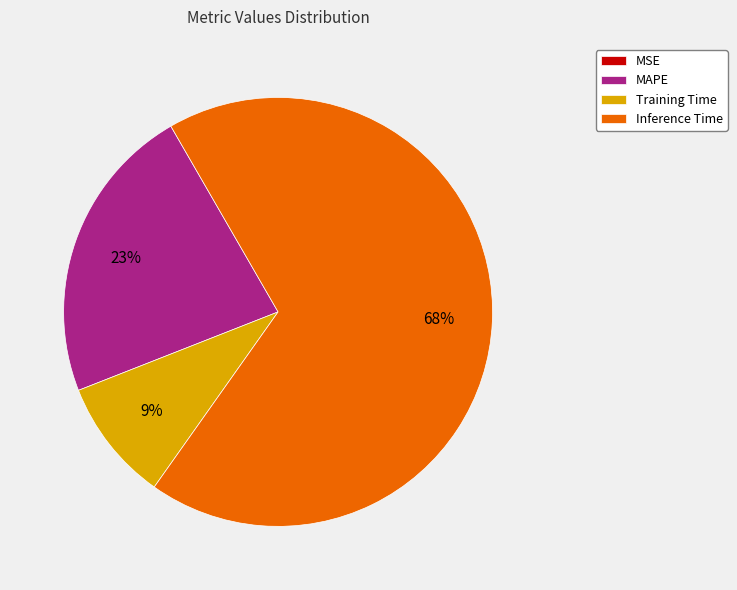

The MAPE slice represents 23% of the pie. True or false?

True